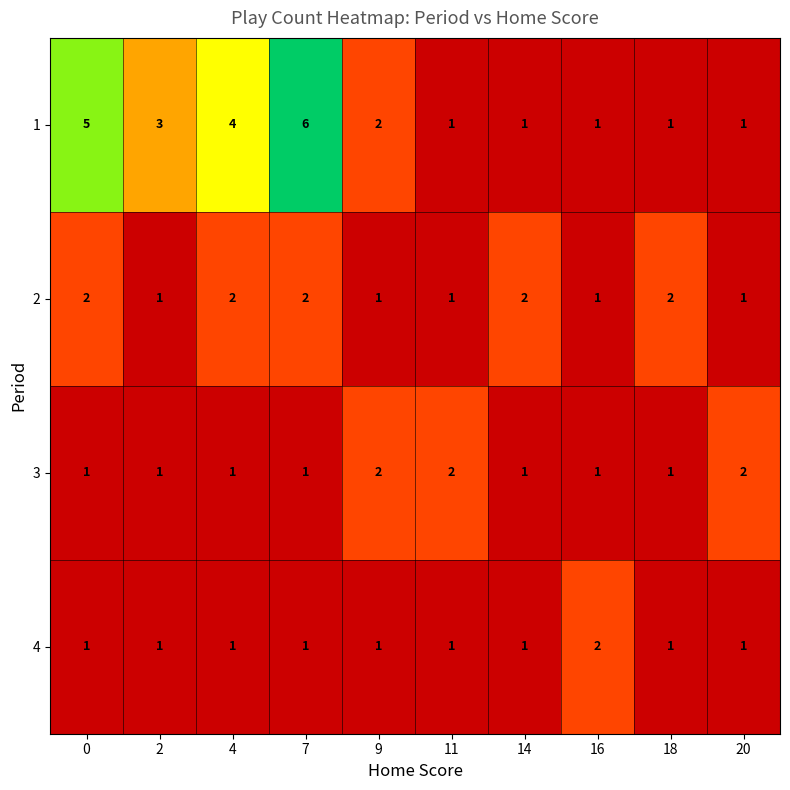

How many distinct data groups are displayed?

4